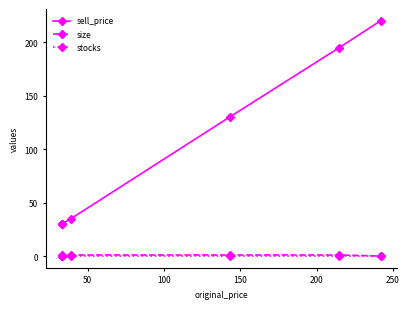

Reading left to right, extract all data points from this chart.

sell_price: 30	30	30	30	35	130	195	220
size: 1	0	0	0	1	1	1	0
stocks: 0	0	0	0	0	0	0	0